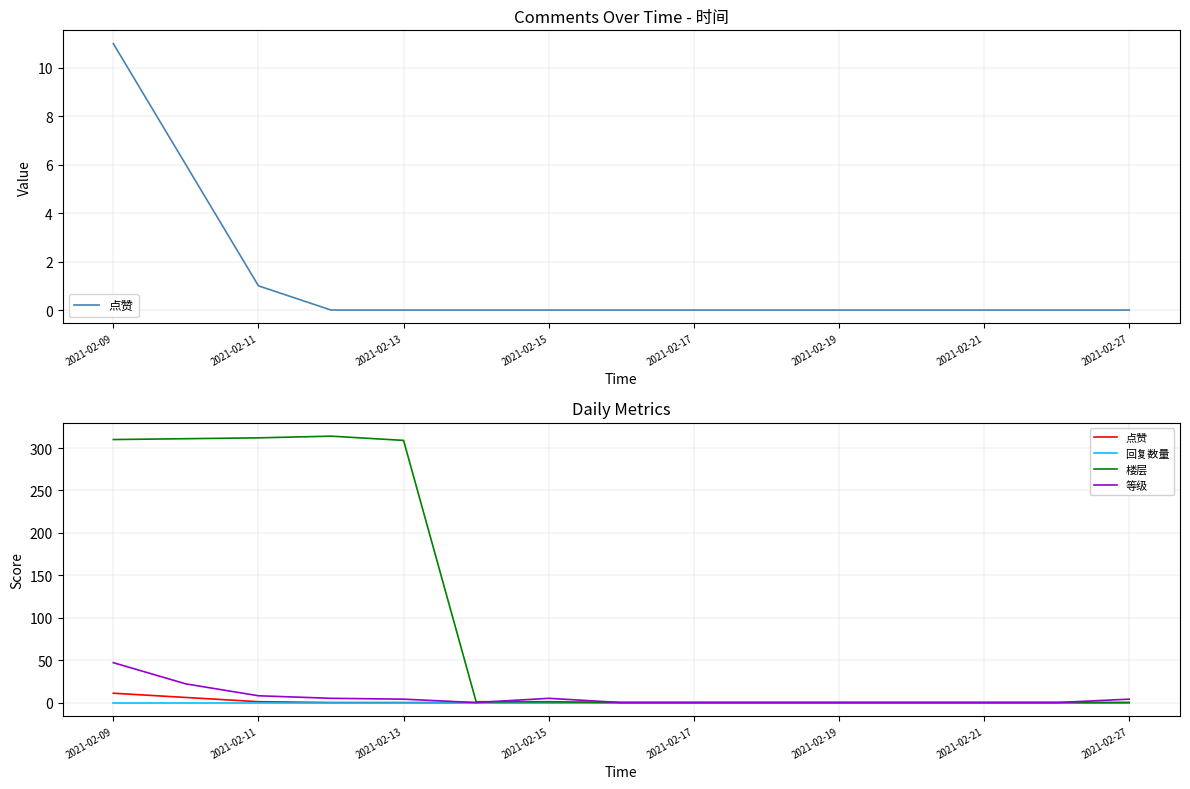

True or false: 点赞 and 回复数量 cross at least once.

False